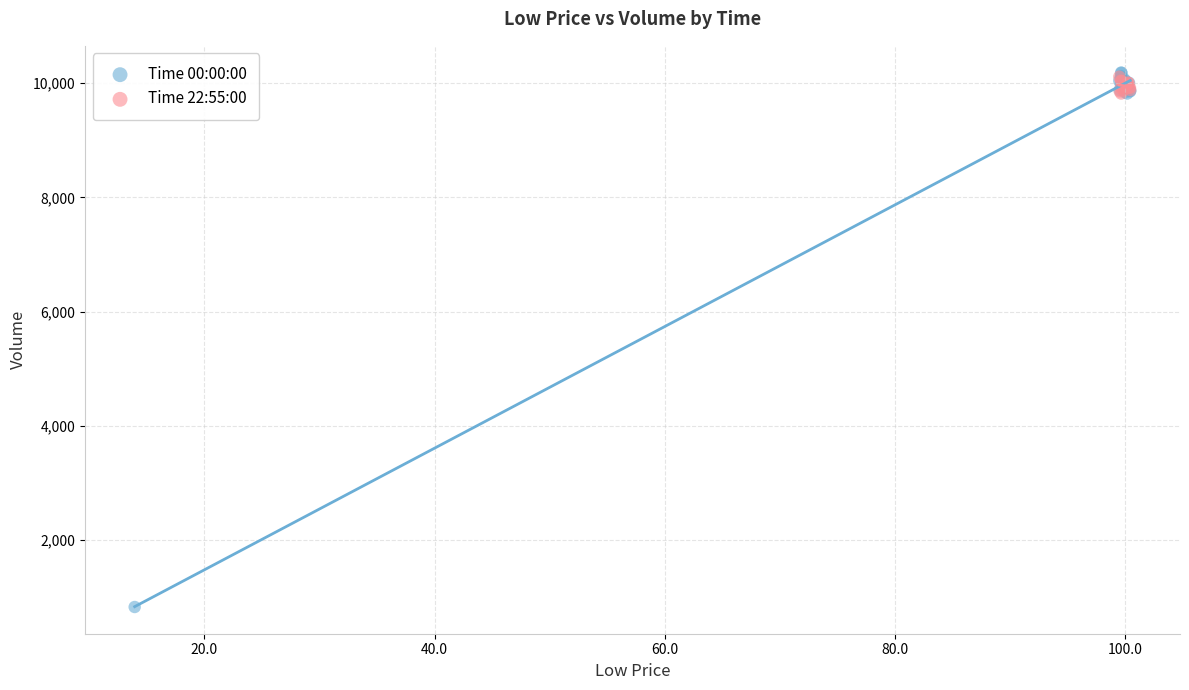

Which series contains the lowest Y value?

Time 00:00:00